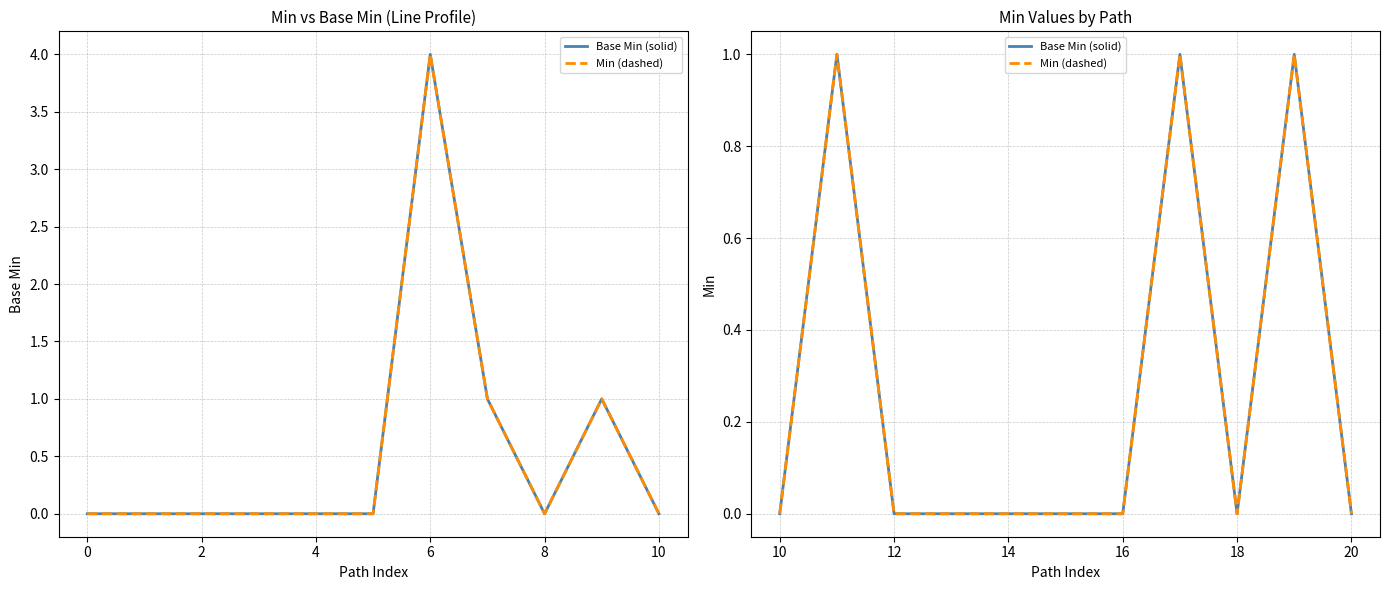

How many lines are shown in the chart?

2